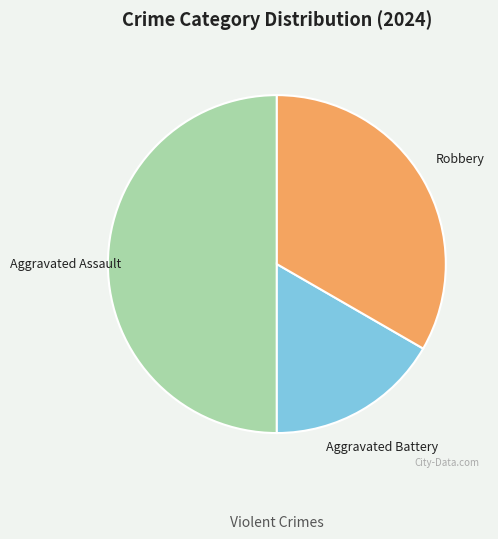

Does Robbery account for over 50% of the chart?

No